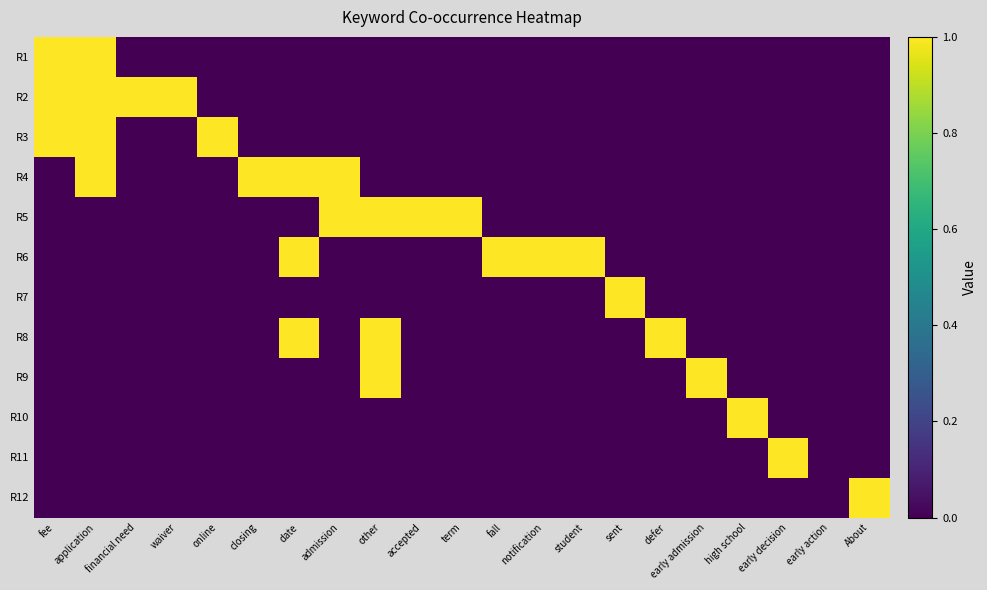

Reading left to right, extract all data points from this chart.

R1: fee=1	application=1	financial need=0	waiver=0	online=0	closing=0	date=0	admission=0	other=0	accepted=0	term=0	fall=0	notification=0	student=0	sent=0	defer=0	early admission=0	high school=0	early decision=0	early action=0	About=0
R2: fee=1	application=1	financial need=1	waiver=1	online=0	closing=0	date=0	admission=0	other=0	accepted=0	term=0	fall=0	notification=0	student=0	sent=0	defer=0	early admission=0	high school=0	early decision=0	early action=0	About=0
R3: fee=1	application=1	financial need=0	waiver=0	online=1	closing=0	date=0	admission=0	other=0	accepted=0	term=0	fall=0	notification=0	student=0	sent=0	defer=0	early admission=0	high school=0	early decision=0	early action=0	About=0
R4: fee=0	application=1	financial need=0	waiver=0	online=0	closing=1	date=1	admission=1	other=0	accepted=0	term=0	fall=0	notification=0	student=0	sent=0	defer=0	early admission=0	high school=0	early decision=0	early action=0	About=0
R5: fee=0	application=0	financial need=0	waiver=0	online=0	closing=0	date=0	admission=1	other=1	accepted=1	term=1	fall=0	notification=0	student=0	sent=0	defer=0	early admission=0	high school=0	early decision=0	early action=0	About=0
R6: fee=0	application=0	financial need=0	waiver=0	online=0	closing=0	date=1	admission=0	other=0	accepted=0	term=0	fall=1	notification=1	student=1	sent=0	defer=0	early admission=0	high school=0	early decision=0	early action=0	About=0
R7: fee=0	application=0	financial need=0	waiver=0	online=0	closing=0	date=0	admission=0	other=0	accepted=0	term=0	fall=0	notification=0	student=0	sent=1	defer=0	early admission=0	high school=0	early decision=0	early action=0	About=0
R8: fee=0	application=0	financial need=0	waiver=0	online=0	closing=0	date=1	admission=0	other=1	accepted=0	term=0	fall=0	notification=0	student=0	sent=0	defer=1	early admission=0	high school=0	early decision=0	early action=0	About=0
R9: fee=0	application=0	financial need=0	waiver=0	online=0	closing=0	date=0	admission=0	other=1	accepted=0	term=0	fall=0	notification=0	student=0	sent=0	defer=0	early admission=1	high school=0	early decision=0	early action=0	About=0
R10: fee=0	application=0	financial need=0	waiver=0	online=0	closing=0	date=0	admission=0	other=0	accepted=0	term=0	fall=0	notification=0	student=0	sent=0	defer=0	early admission=0	high school=1	early decision=0	early action=0	About=0
R11: fee=0	application=0	financial need=0	waiver=0	online=0	closing=0	date=0	admission=0	other=0	accepted=0	term=0	fall=0	notification=0	student=0	sent=0	defer=0	early admission=0	high school=0	early decision=1	early action=0	About=0
R12: fee=0	application=0	financial need=0	waiver=0	online=0	closing=0	date=0	admission=0	other=0	accepted=0	term=0	fall=0	notification=0	student=0	sent=0	defer=0	early admission=0	high school=0	early decision=0	early action=0	About=1